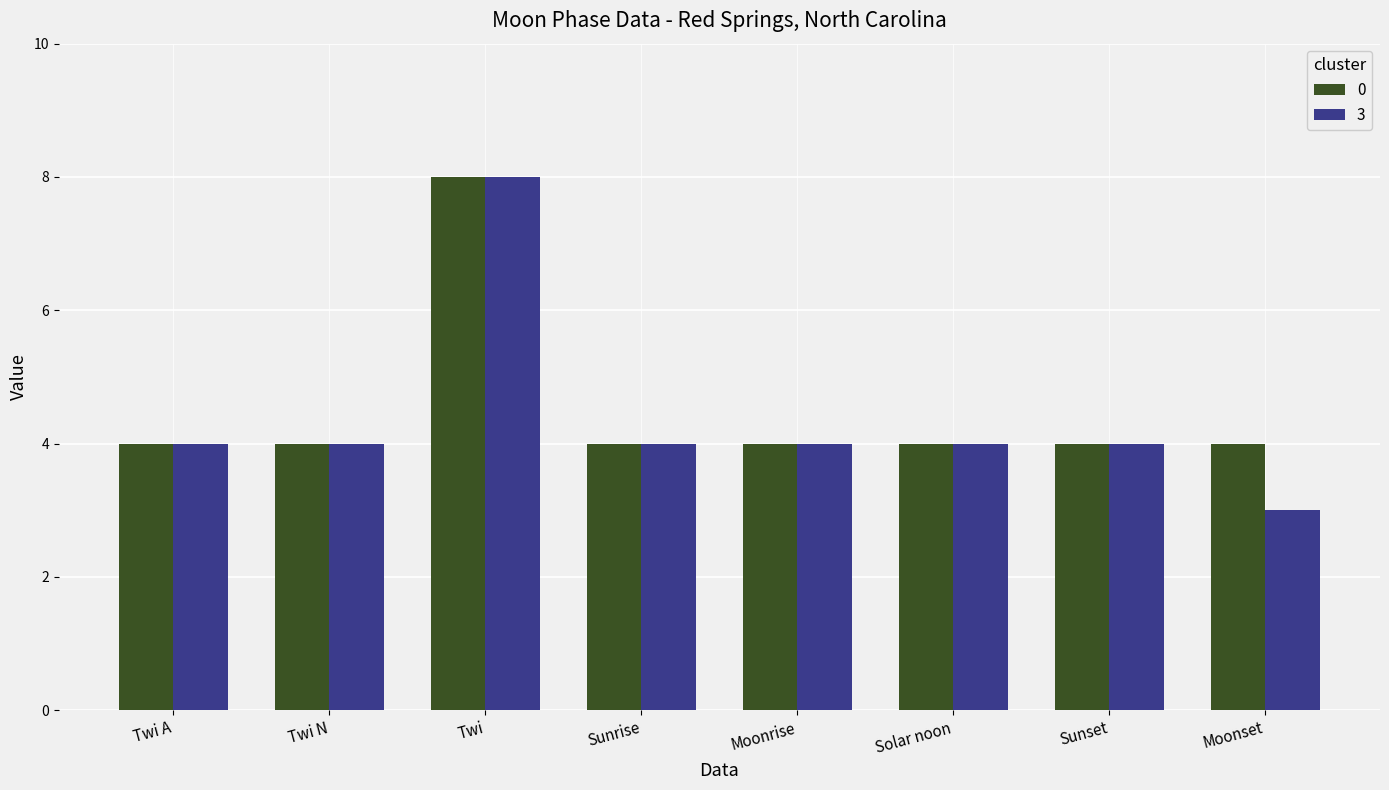

What is the difference between the maximum and minimum values in the 0 series?

4